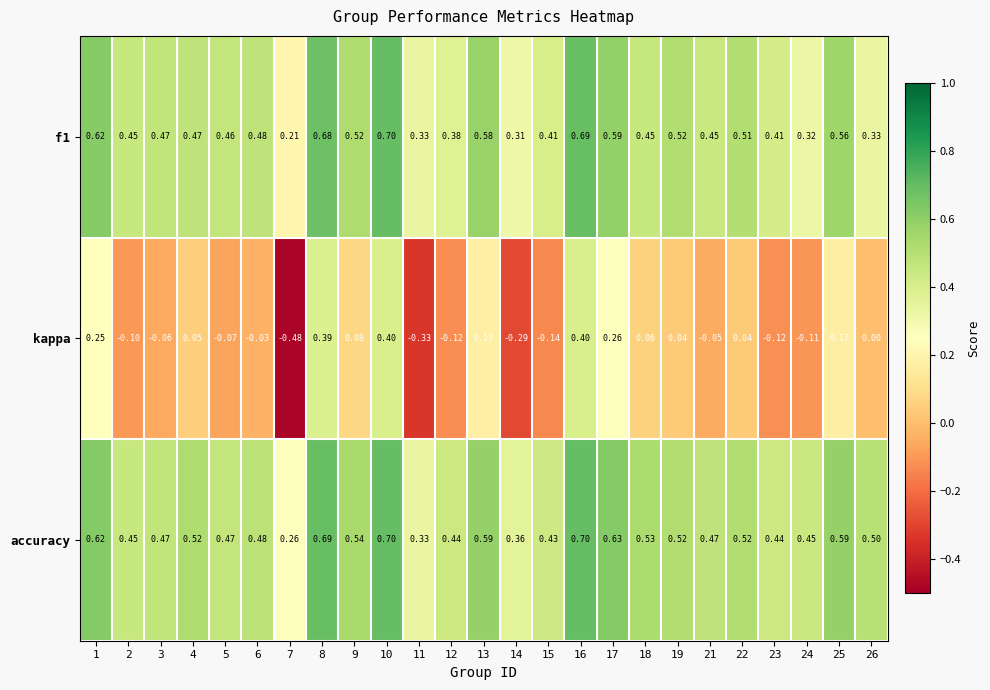

Between 11 and 16, which series saw the biggest shift?

kappa